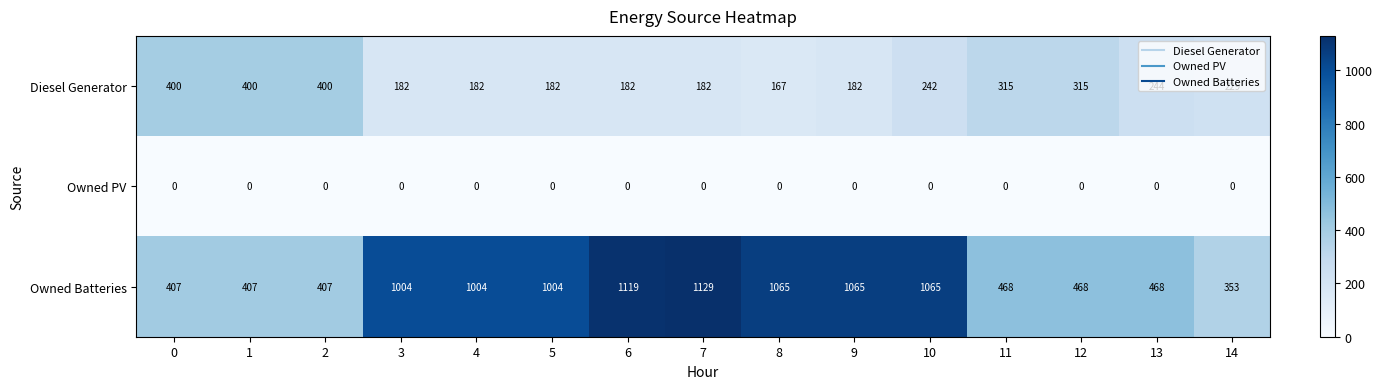

List the series in order of their peak value, highest first.

Owned Batteries, Diesel Generator, Owned PV